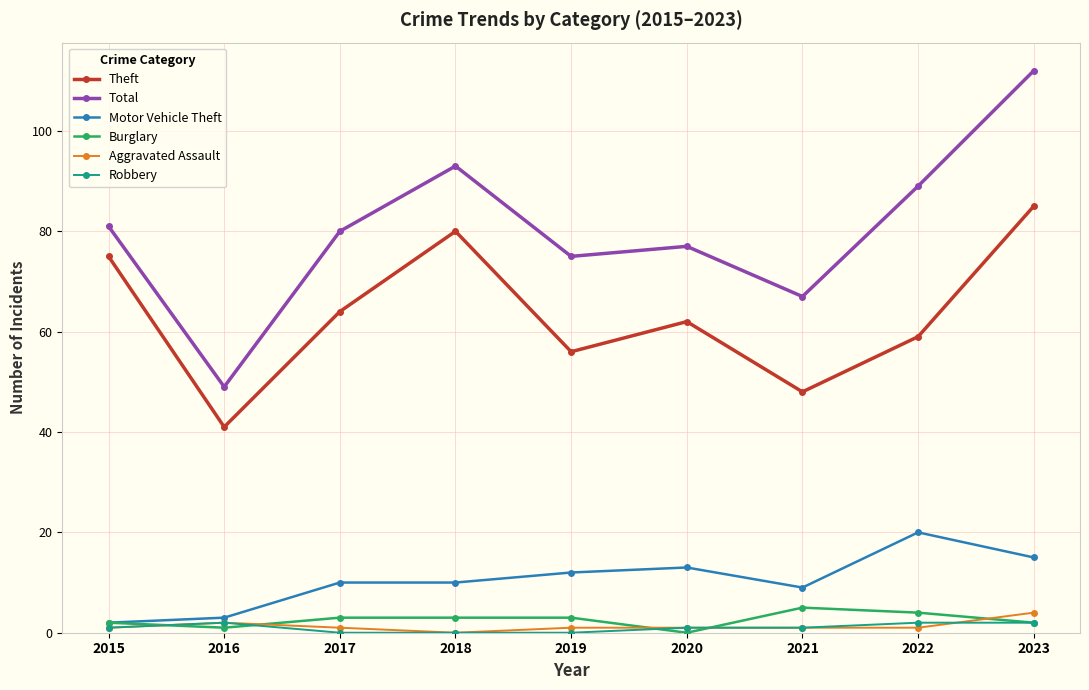

Reading left to right, list all the values displayed in this chart.

Theft: 2015=75	2016=41	2017=64	2018=80	2019=56	2020=62	2021=48	2022=59	2023=85
Total: 2015=81	2016=49	2017=80	2018=93	2019=75	2020=77	2021=67	2022=89	2023=112
Motor Vehicle Theft: 2015=2	2016=3	2017=10	2018=10	2019=12	2020=13	2021=9	2022=20	2023=15
Burglary: 2015=2	2016=1	2017=3	2018=3	2019=3	2020=0	2021=5	2022=4	2023=2
Aggravated Assault: 2015=1	2016=2	2017=1	2018=0	2019=1	2020=1	2021=1	2022=1	2023=4
Robbery: 2015=1	2016=2	2017=0	2018=0	2019=0	2020=1	2021=1	2022=2	2023=2